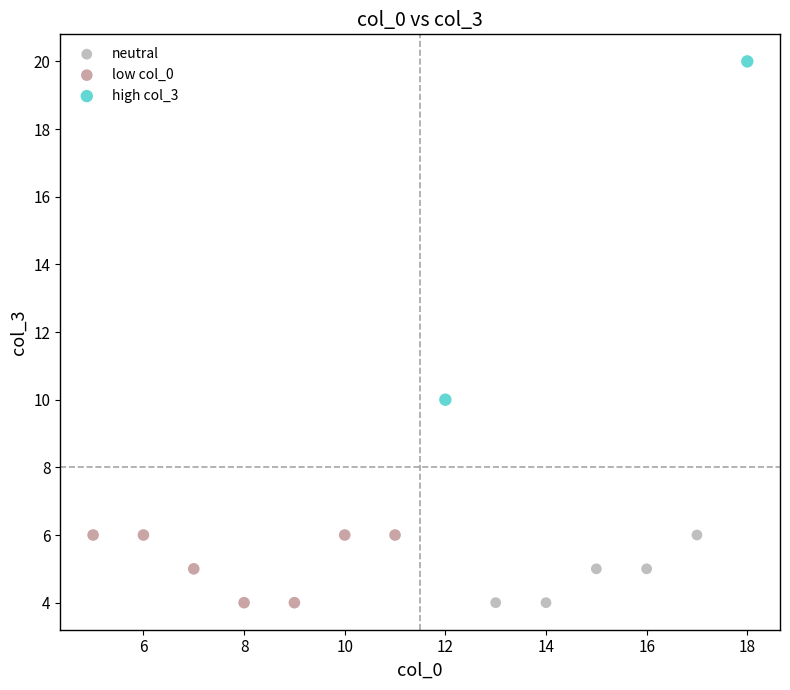

What are all the series names shown in the legend?

neutral, low col_0, high col_3